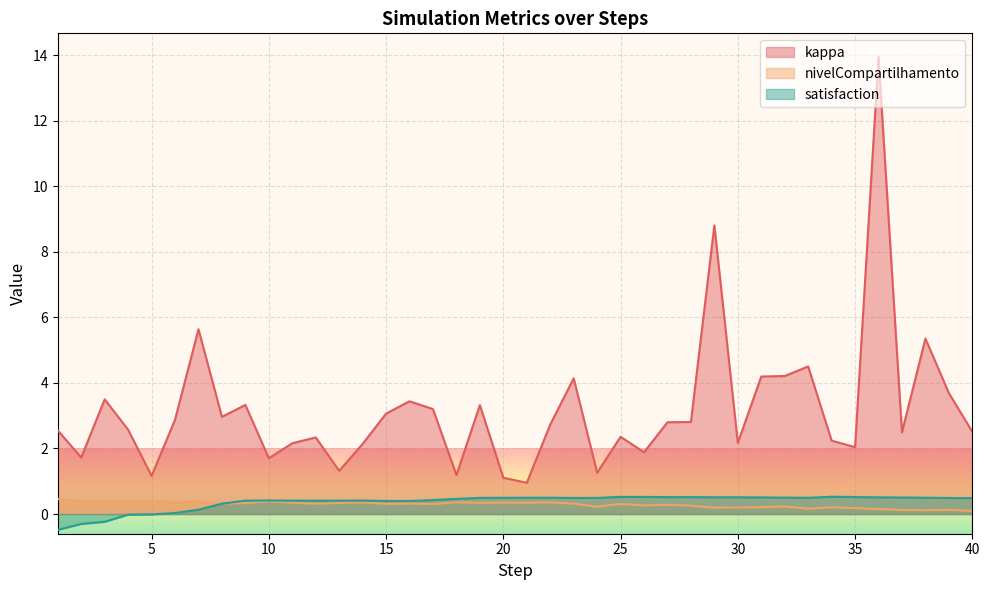

What value does the satisfaction series have at 37?

0.5